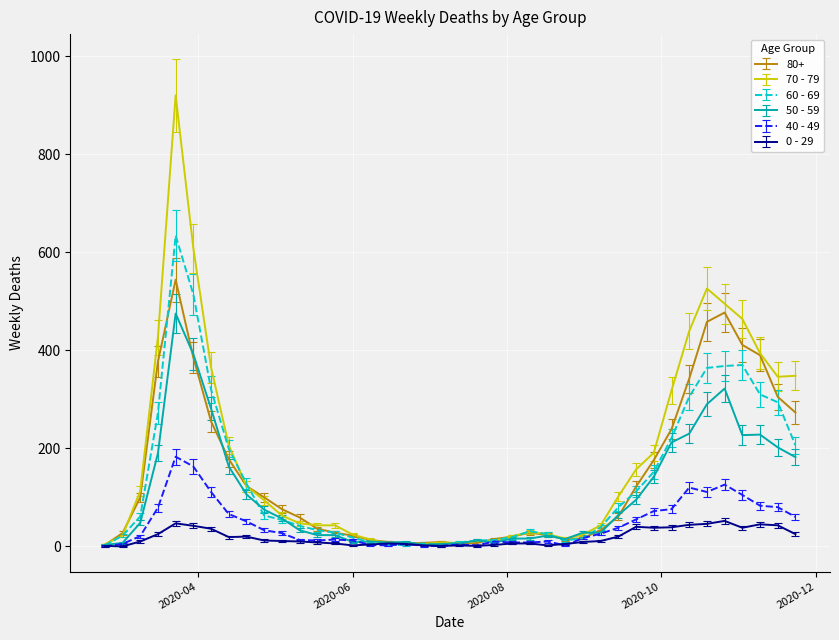

After their last crossing, which series has the higher values: 0 - 29 or 60 - 69?

60 - 69